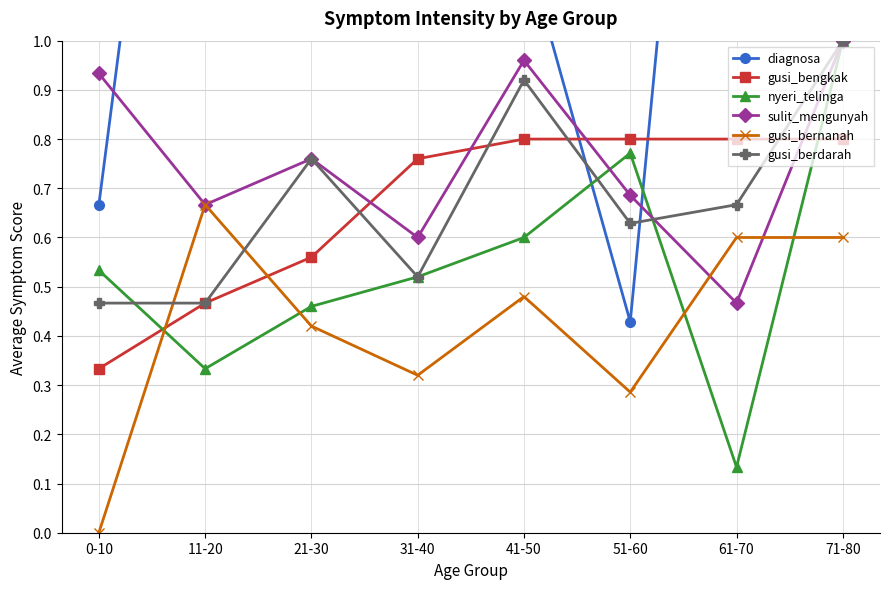

What is the total value across all series at 21-30?

4.3